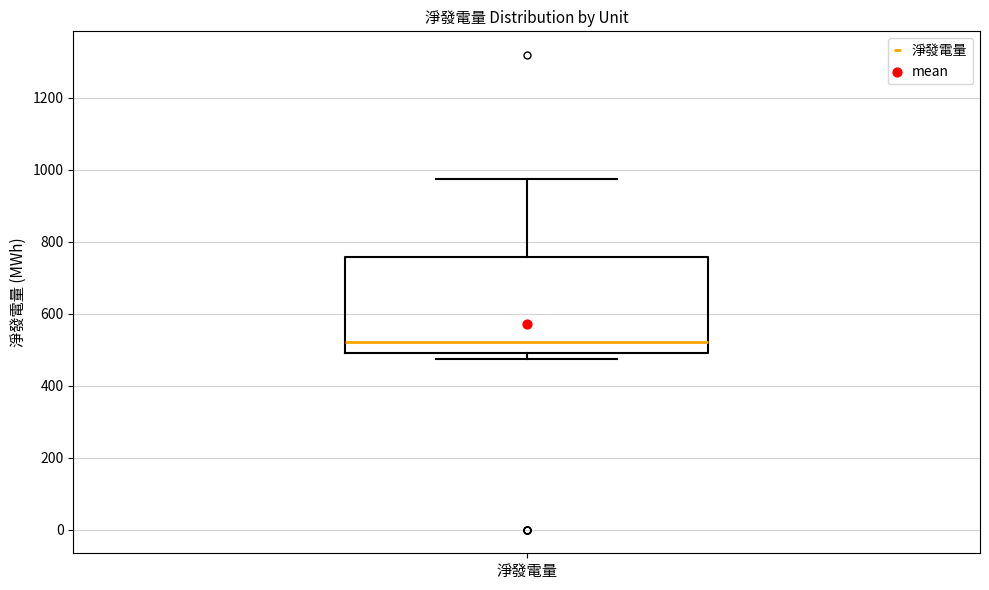

Where does the median line of the box for 淨發電量 sit on the y-axis? The values are not printed on the chart, so give them approximately, as read against the axis.

520